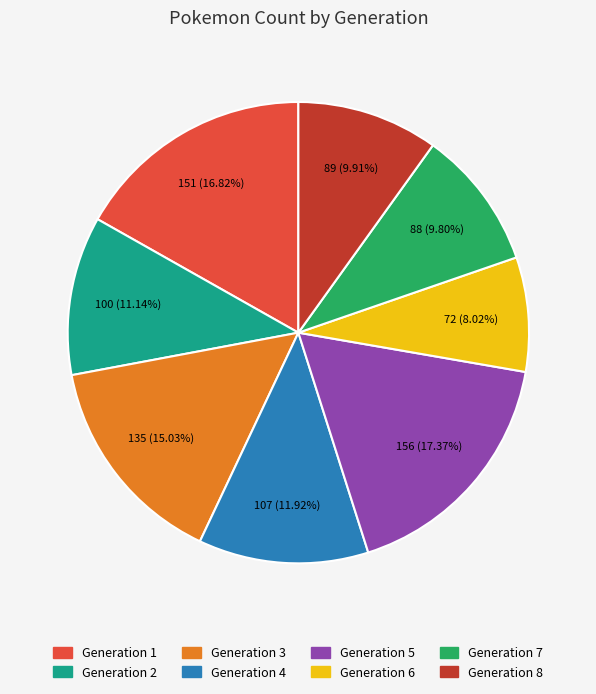

Is it true that Generation 8 is 10% of the pie?

True